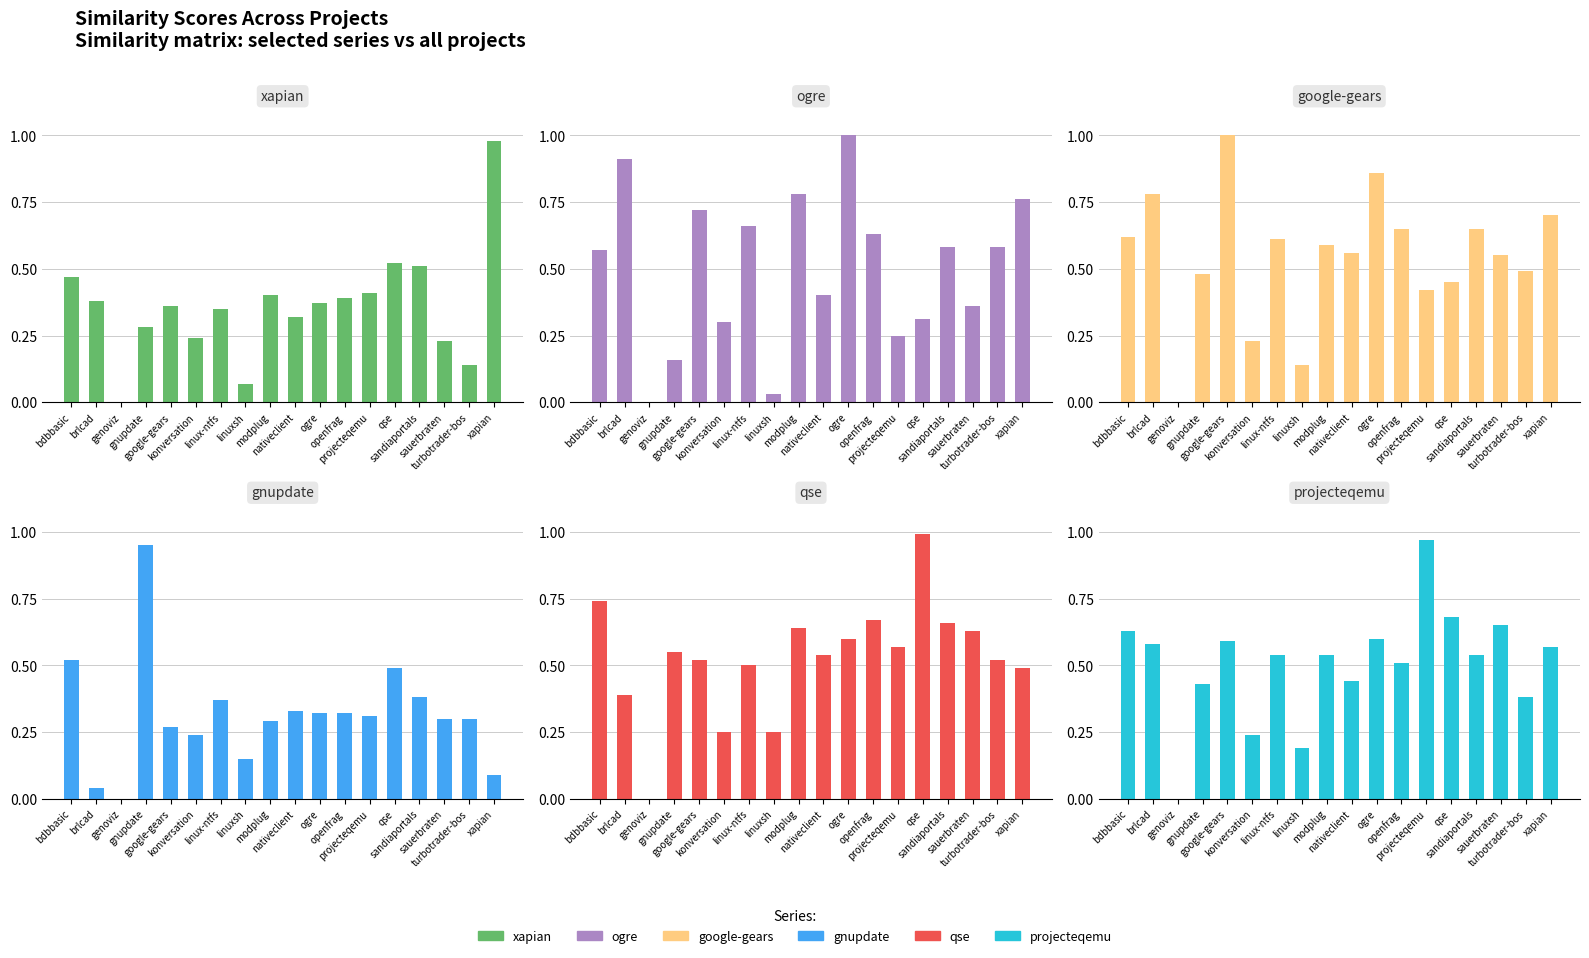

Reading left to right, extract all data points from this chart.

xapian.csv: 0.5	0.4	0.0	0.3	0.4	0.2	0.3	0.1	0.4	0.3	0.4	0.4	0.4	0.5	0.5	0.2	0.1	1.0
ogre.csv: 0.6	0.9	0.0	0.2	0.7	0.3	0.7	0.0	0.8	0.4	1.0	0.6	0.2	0.3	0.6	0.4	0.6	0.8
google-gears.csv: 0.6	0.8	0.0	0.5	1.0	0.2	0.6	0.1	0.6	0.6	0.9	0.7	0.4	0.5	0.7	0.6	0.5	0.7
gnupdate.csv: 0.5	0.0	0.0	0.9	0.3	0.2	0.4	0.1	0.3	0.3	0.3	0.3	0.3	0.5	0.4	0.3	0.3	0.1
qse.csv: 0.7	0.4	0.0	0.6	0.5	0.2	0.5	0.2	0.6	0.5	0.6	0.7	0.6	1.0	0.7	0.6	0.5	0.5
projecteqemu.csv: 0.6	0.6	0.0	0.4	0.6	0.2	0.5	0.2	0.5	0.4	0.6	0.5	1.0	0.7	0.5	0.7	0.4	0.6